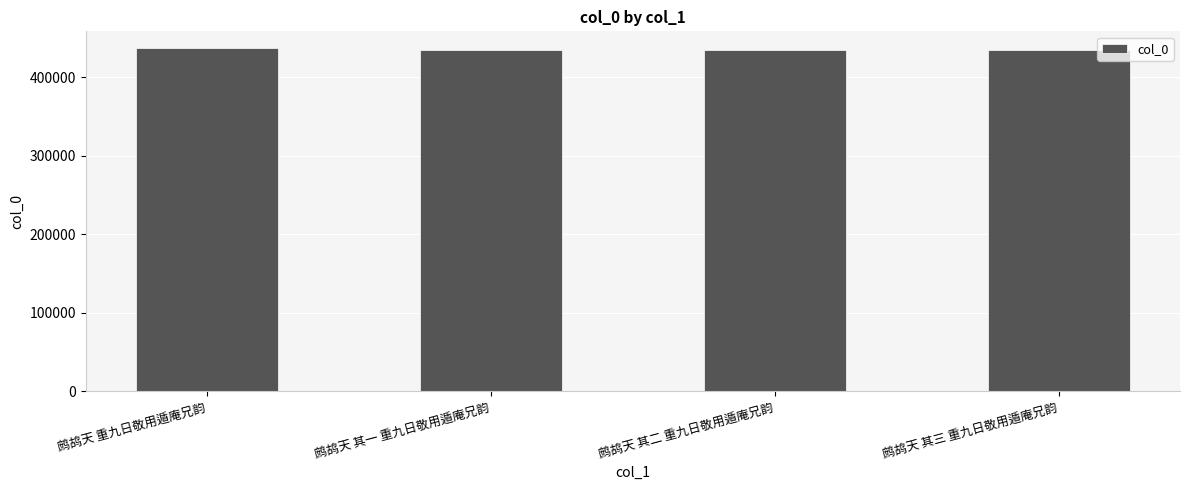

At which label is the value closest to 435609?

鹧鸪天 其一 重九日敬用遁庵兄韵